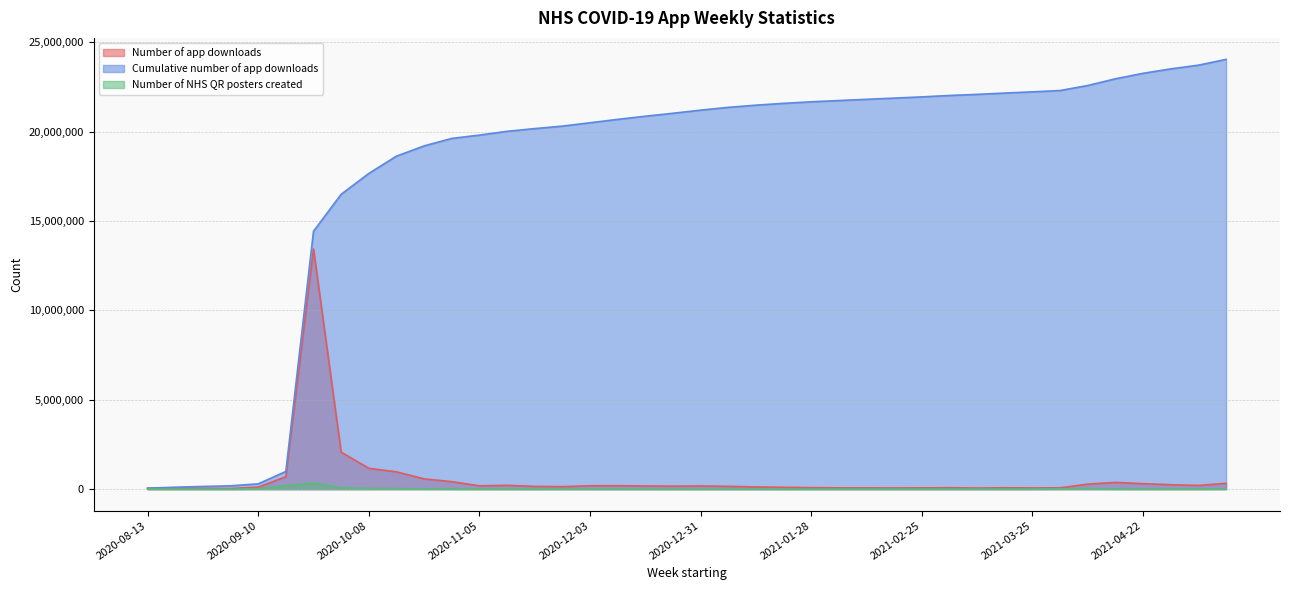

Which series changed the most between 2020-11-26 and 2021-01-14?

Cumulative number of app downloads